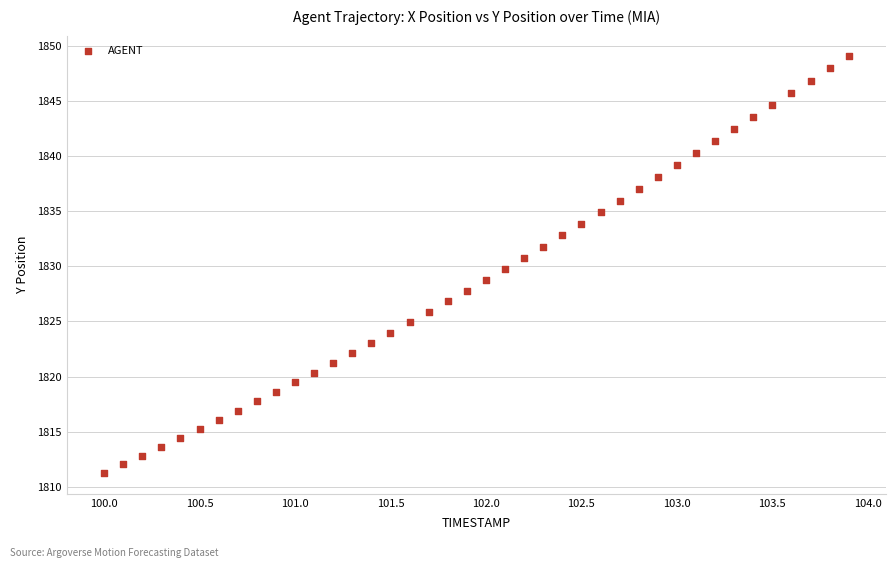

What is the range of X values (max minus min)?

3.9